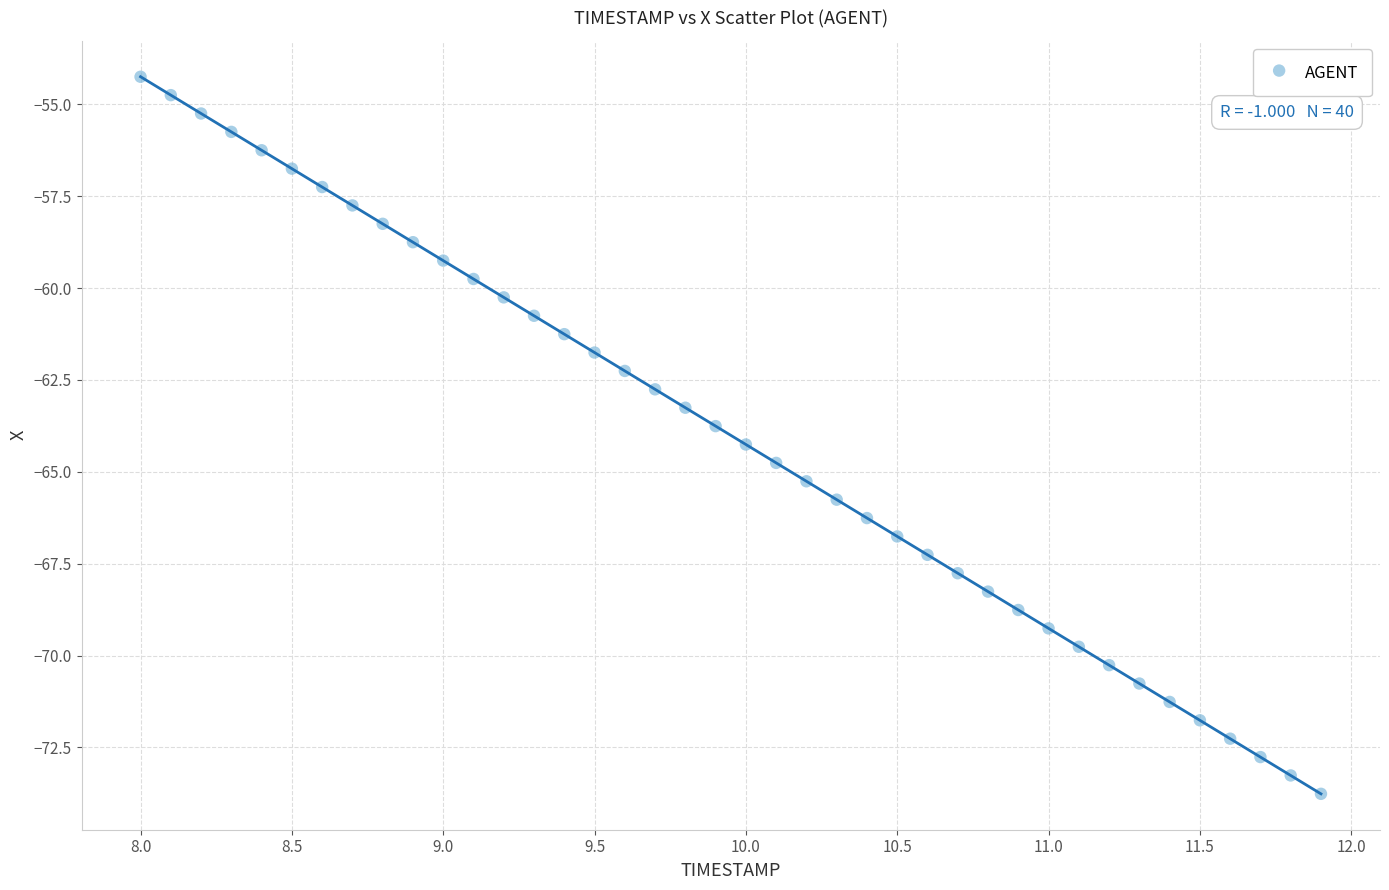

What is the range of X values (max minus min)?

3.9